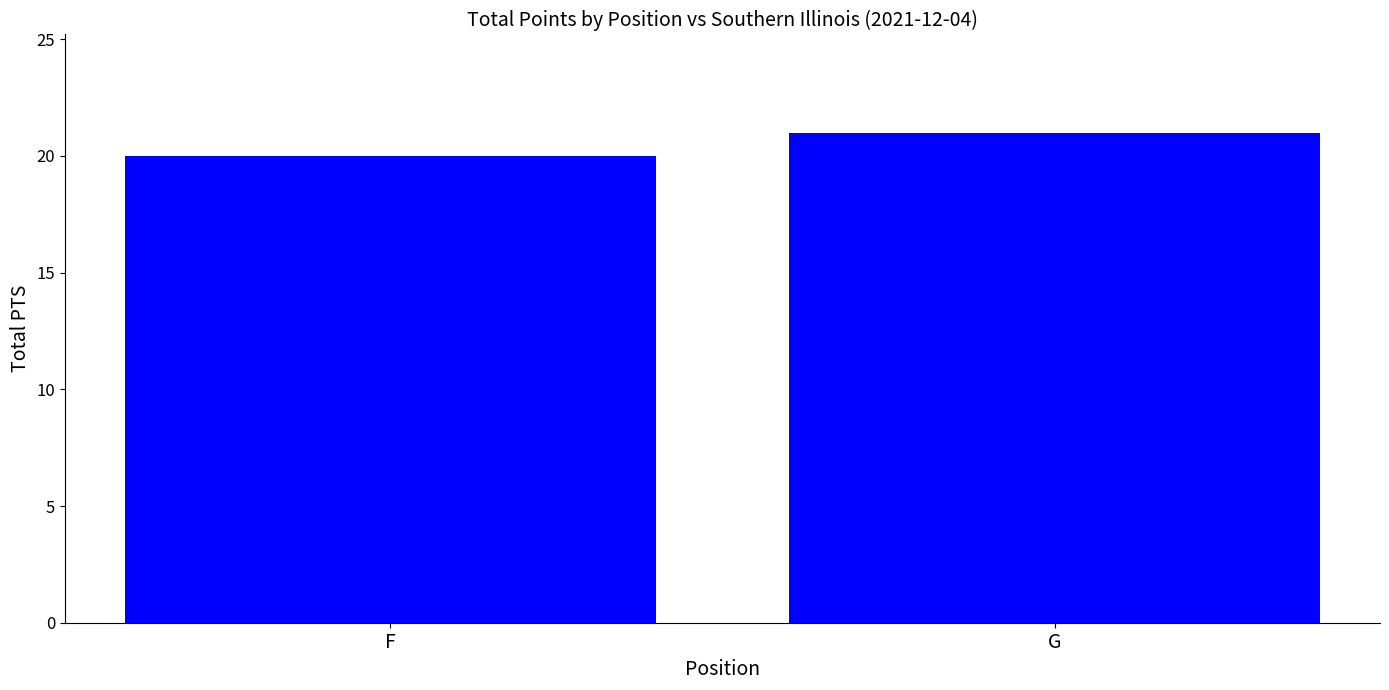

What is the value of the 2nd bar from the left?

21